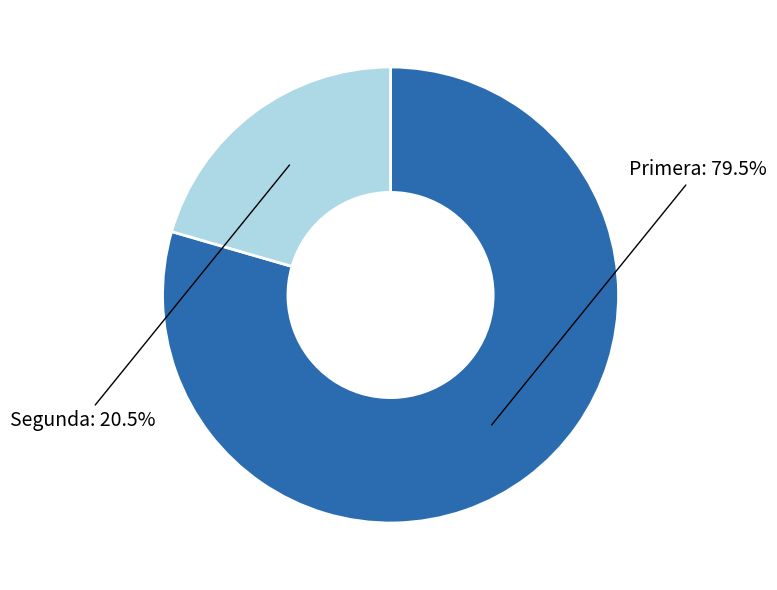

Is there any slice that represents more than half of the pie?

Yes